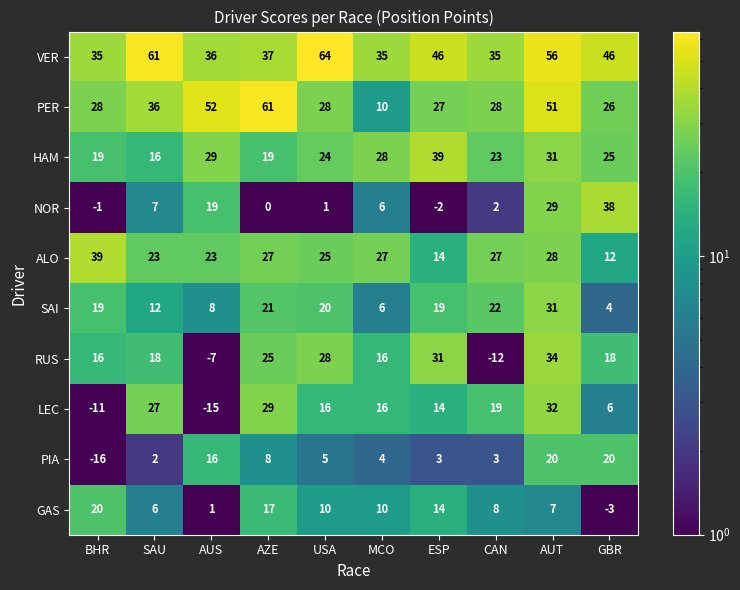

At which category does the chart reach its peak across all series?

USA